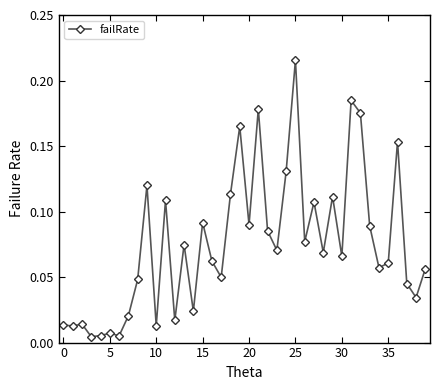

True or false: the data has more than 1 interior local peaks.

True